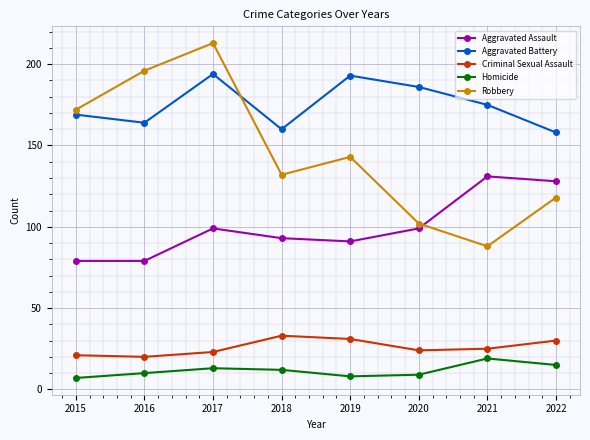

How many lines are shown in the chart?

5